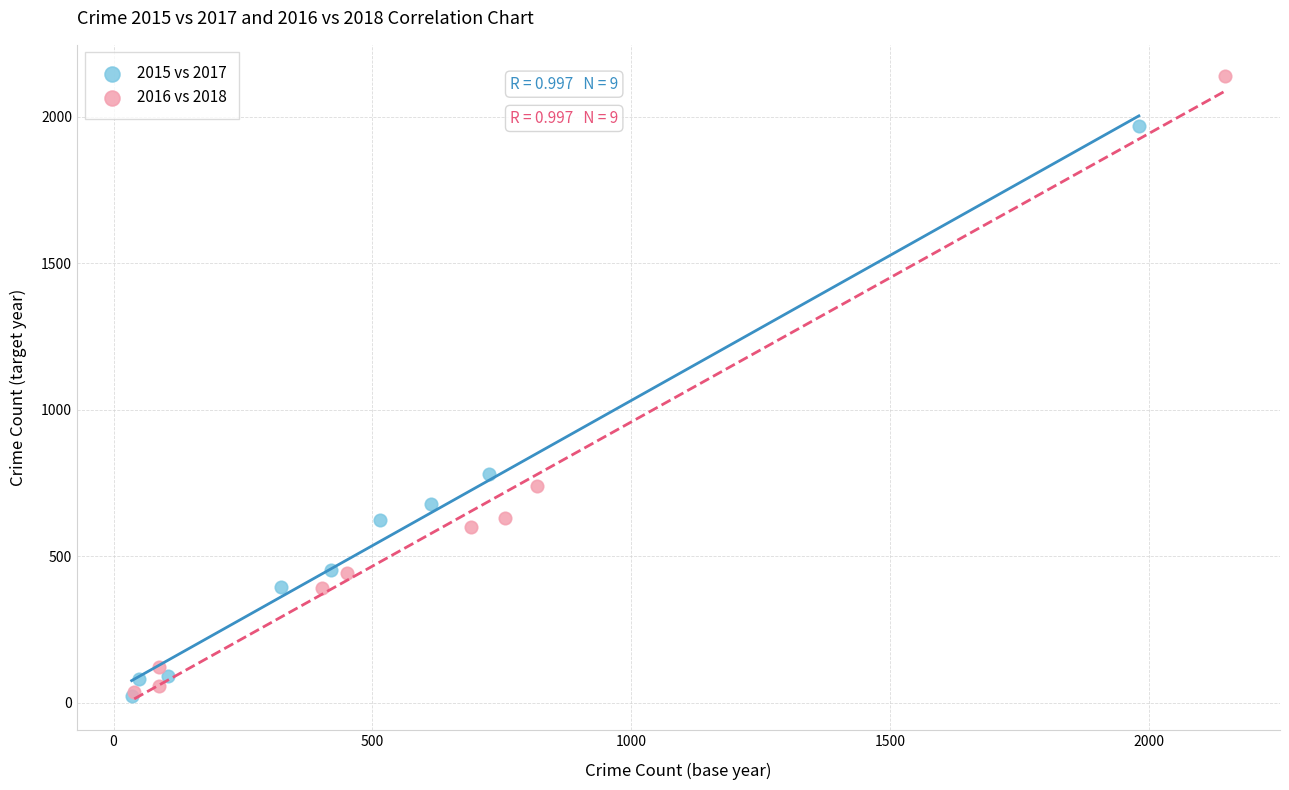

Which series contains the highest Y value?

2016 vs 2018